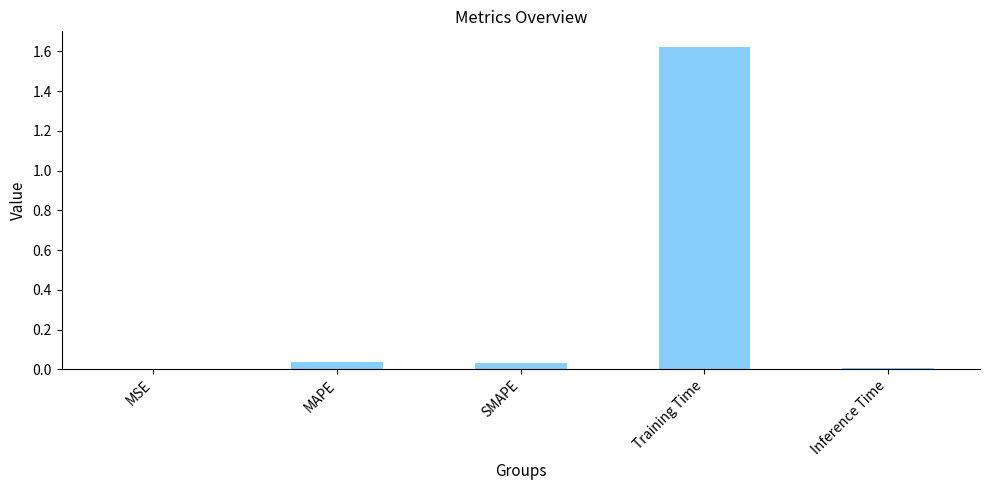

What is the sum of all values?

1.7